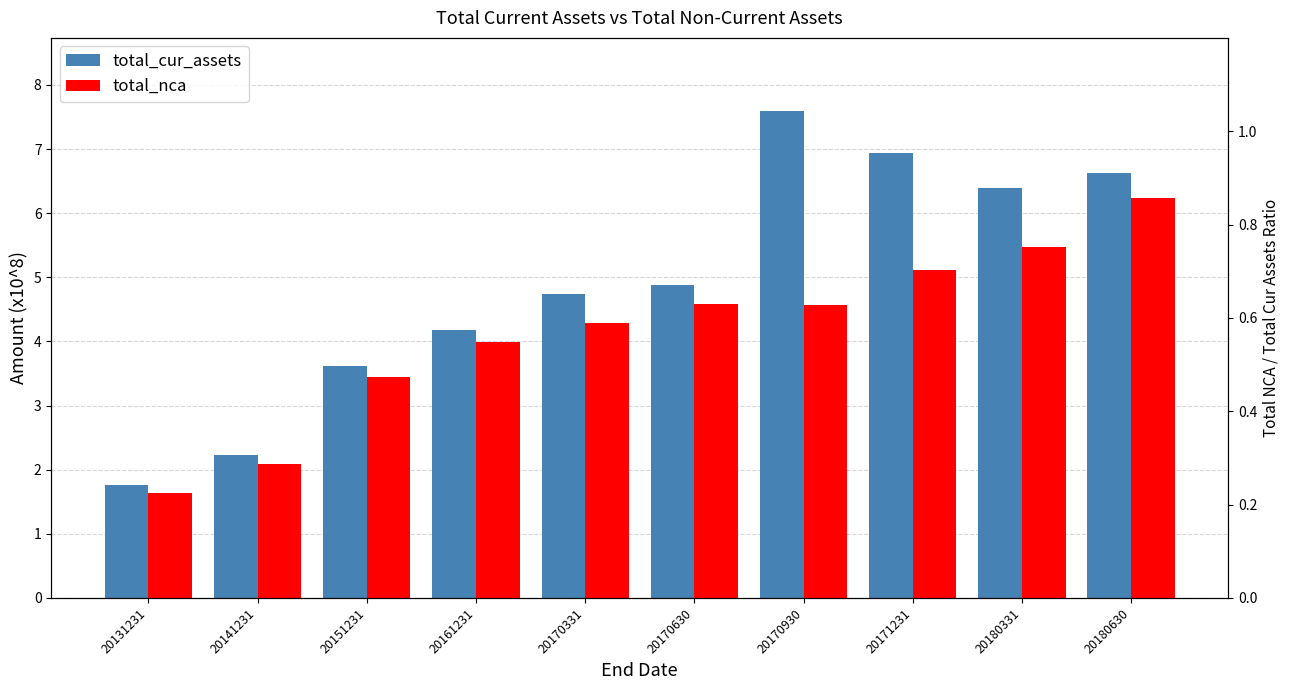

What value does the total_cur_assets series have at 20170930?

7.6